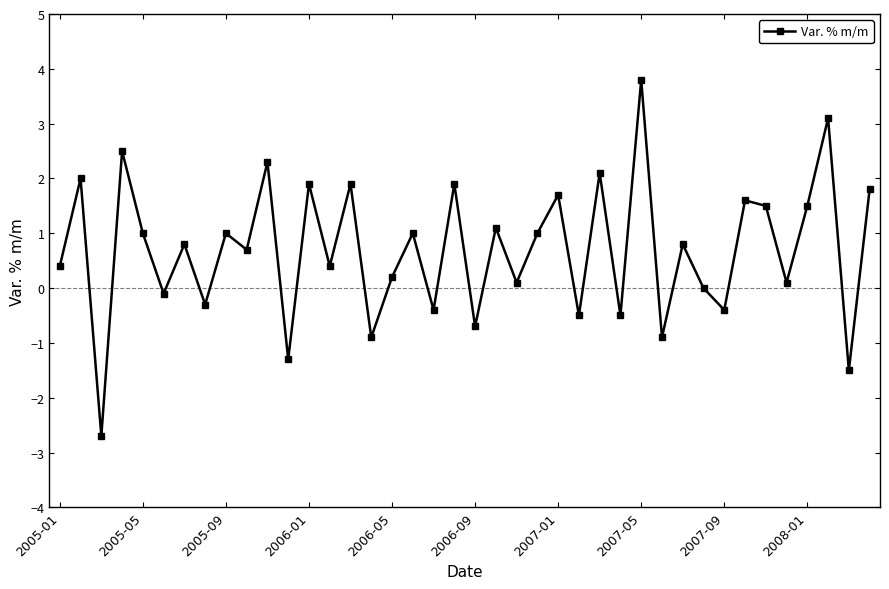

How many interior local valleys (lower than both neighbors) does the data have?

16